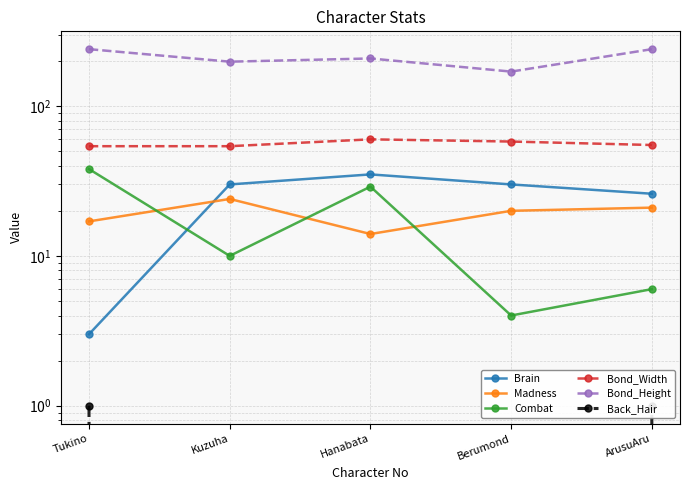

Is it true that Bond_Width equals 55 at ArusuAru?

True